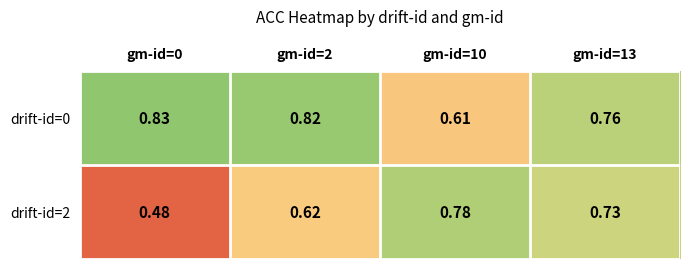

At which category is the sum across all series the highest?

gm-id=13